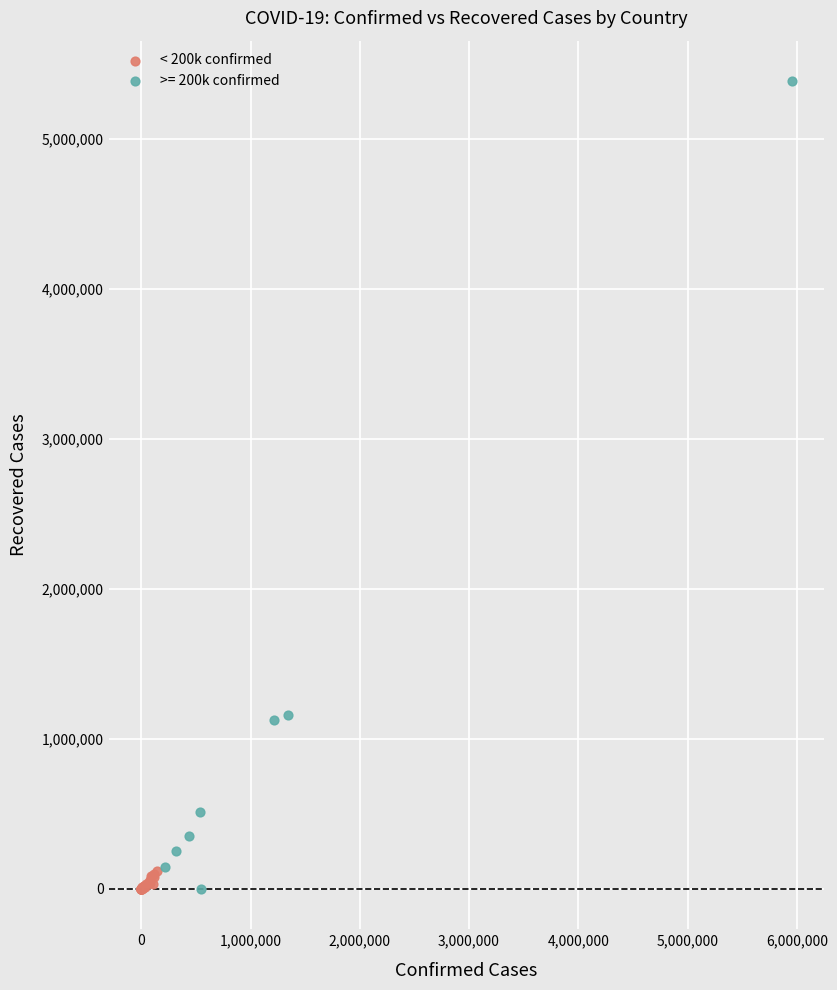

Which series has the largest Y range (max minus min)?

>= 200k confirmed